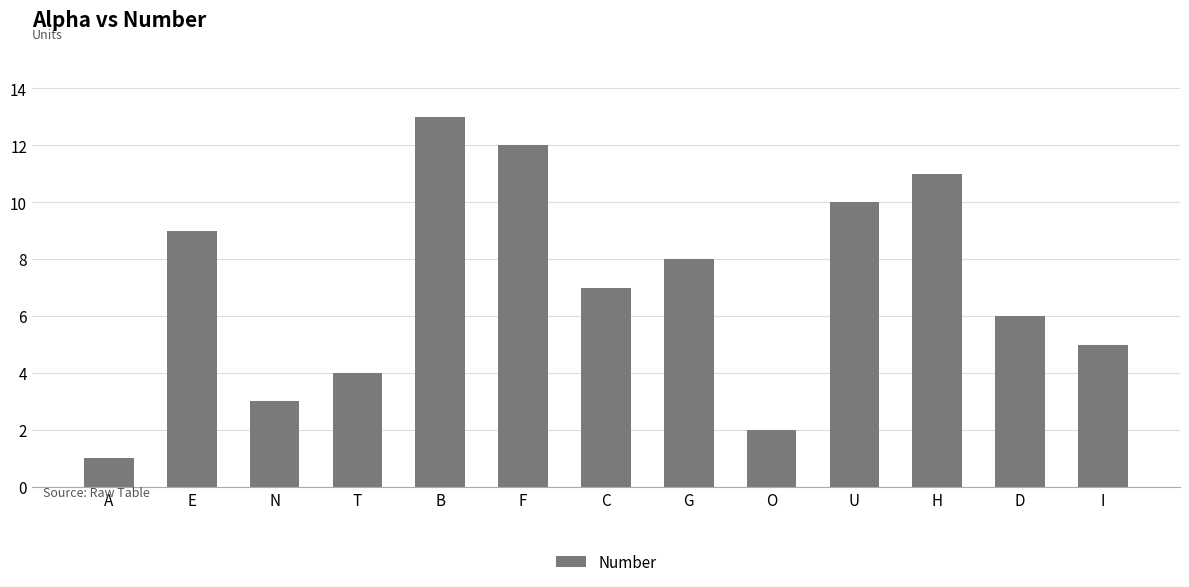

What value does the data have at F?

12